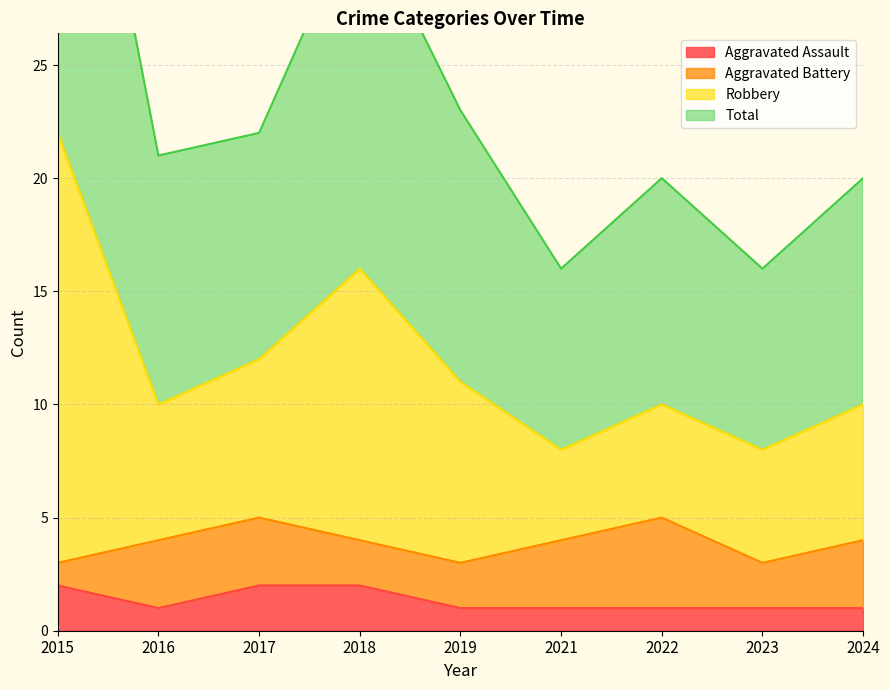

Is it true that Aggravated Assault equals 1 at 2024?

True